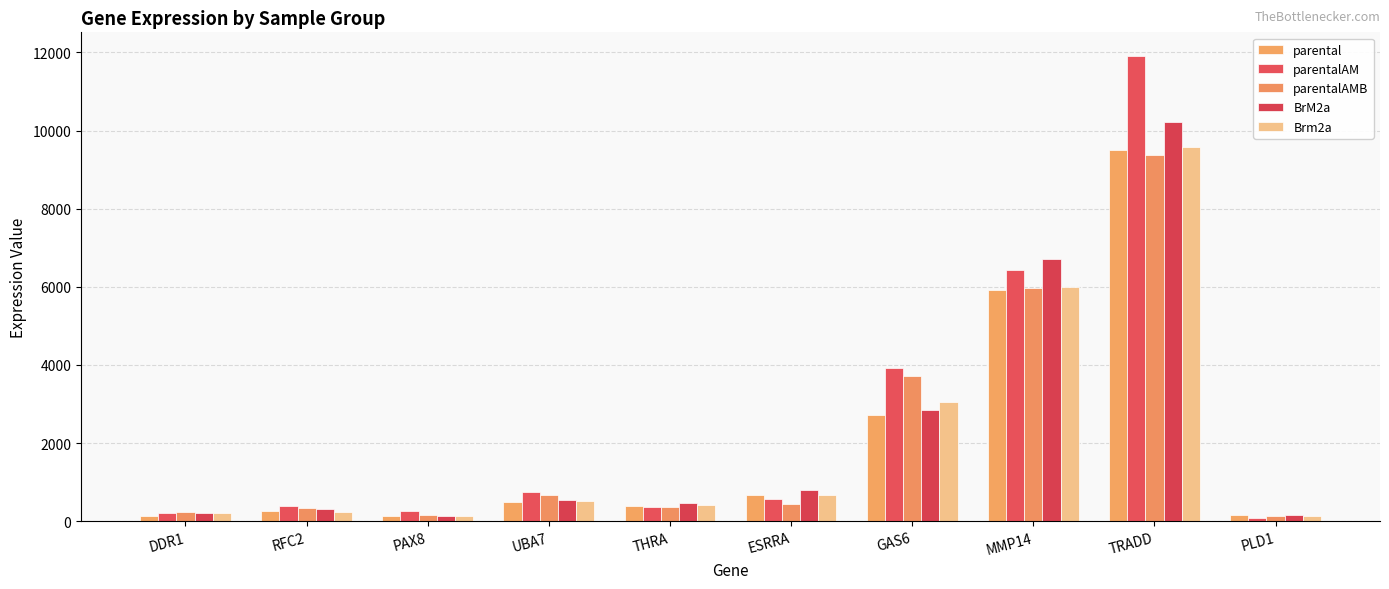

What are all the series names shown in the legend?

parental, parentalAM, parentalAMB, BrM2a, Brm2a